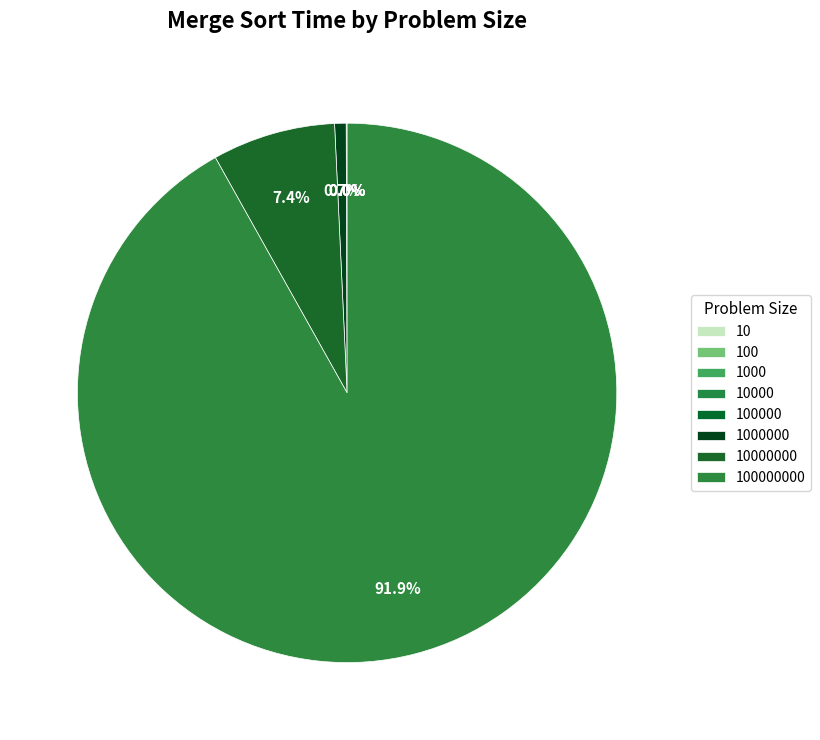

To the nearest percent, what is the difference between the largest and smallest slice percentages?

92%